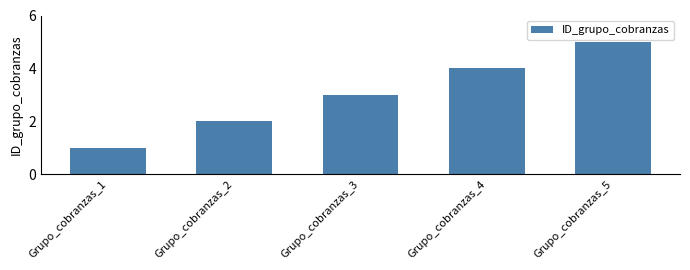

What is the difference between the maximum and minimum values?

4